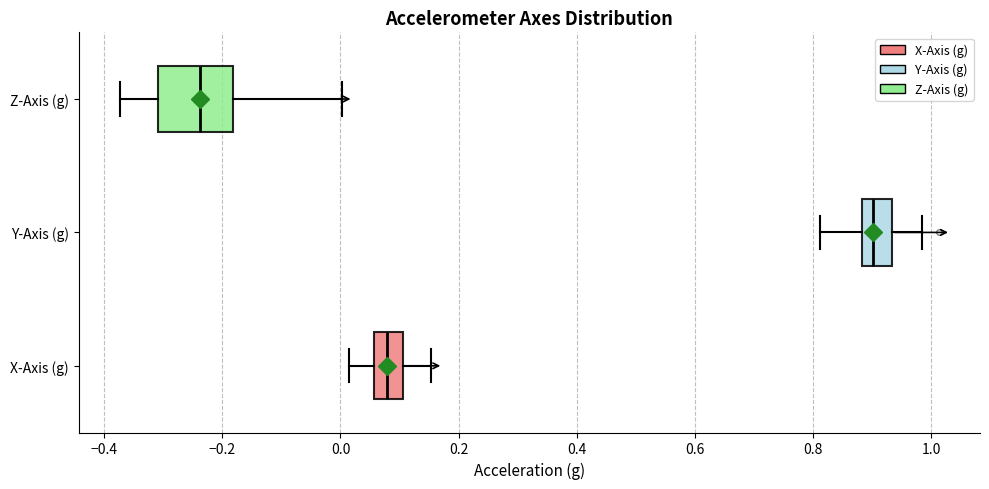

Which box has the furthest to the right median line?

Y-Axis (g)